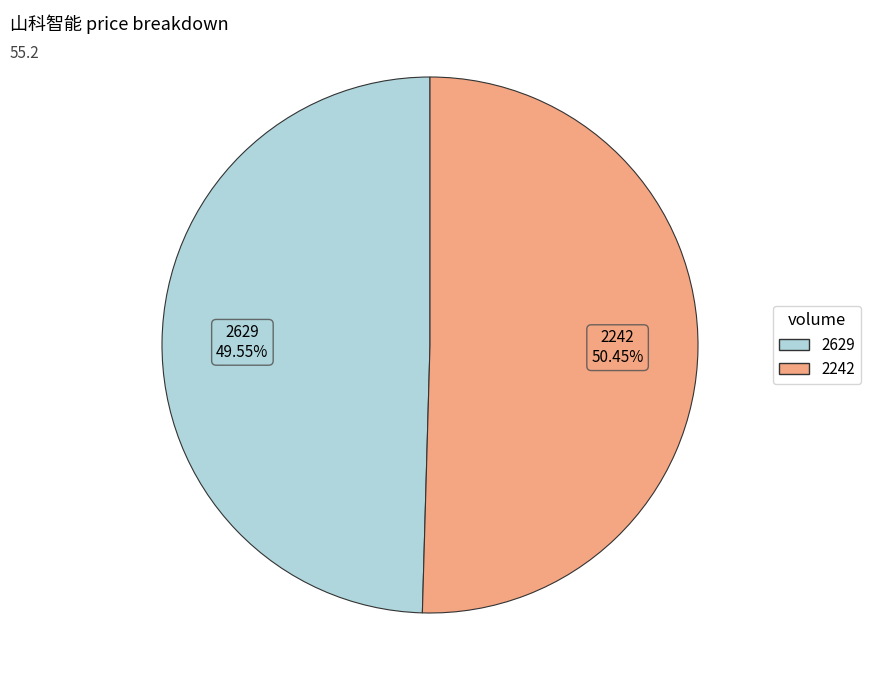

Which category has the biggest portion of the pie?

2242